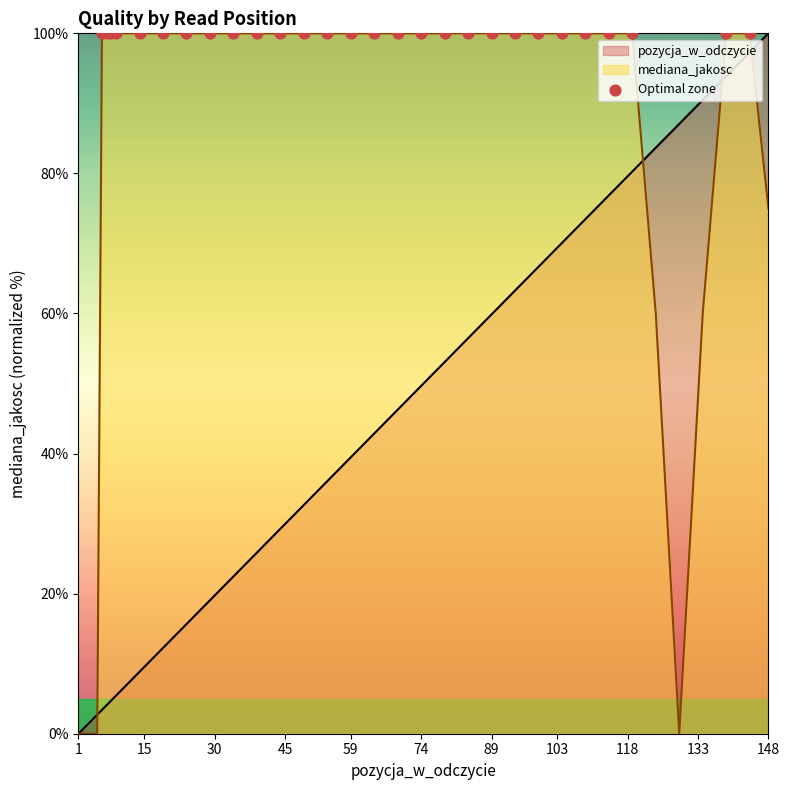

Which series has the largest Y range (max minus min)?

pozycja_w_odczycie